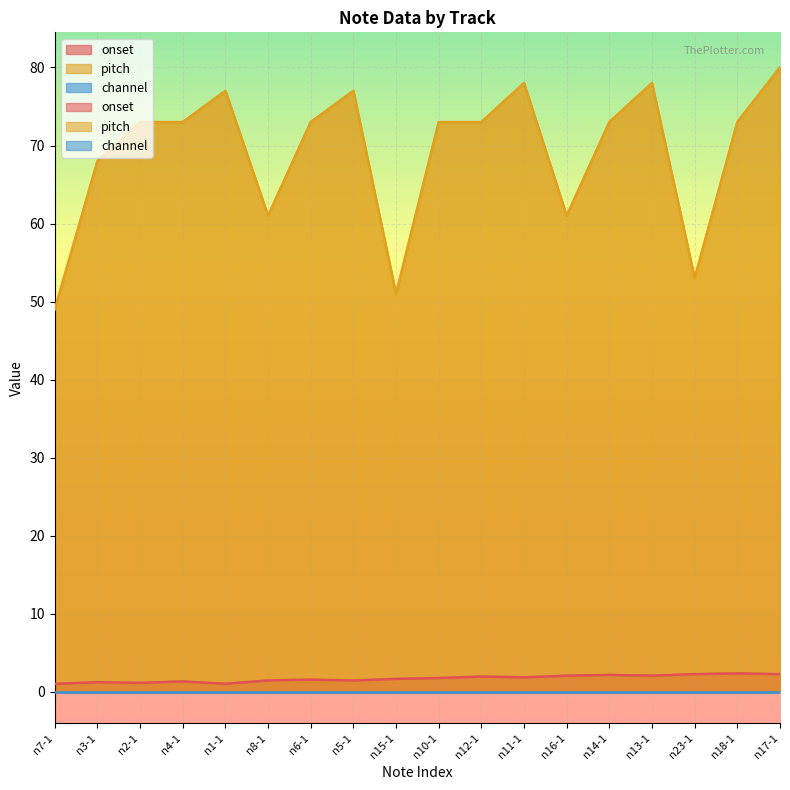

Which series has the largest range (max minus min)?

pitch